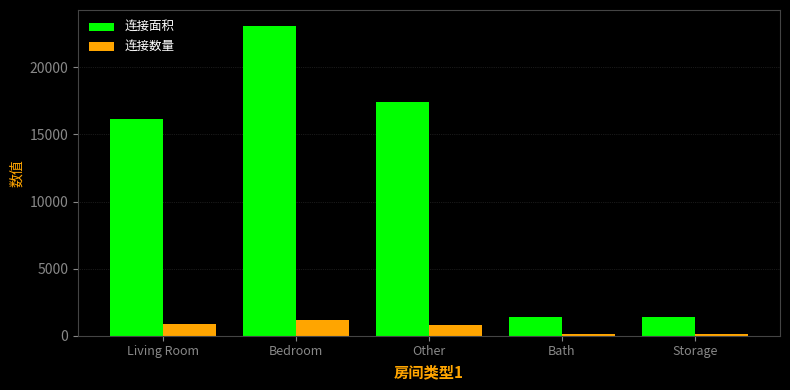

True or false: 连接数量 has a value of 1165 at Bedroom.

True